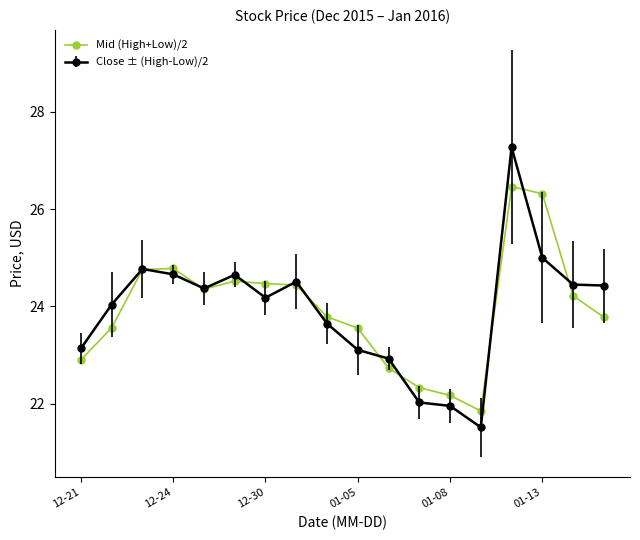

List the series in order of their peak value, highest first.

Close ± (High-Low)/2, Mid (High+Low)/2